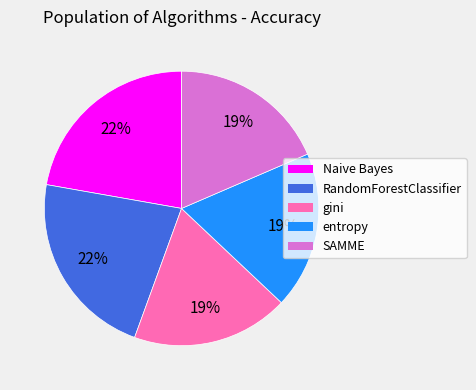

Is the sum of gini and SAMME greater than half?

No